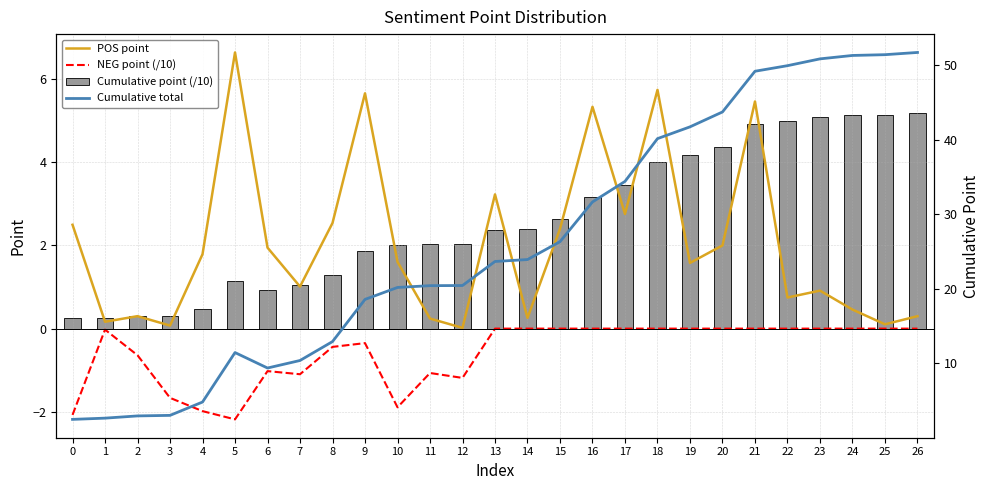

Is it true that NEG point (/10) equals -0.5 at 10?

False